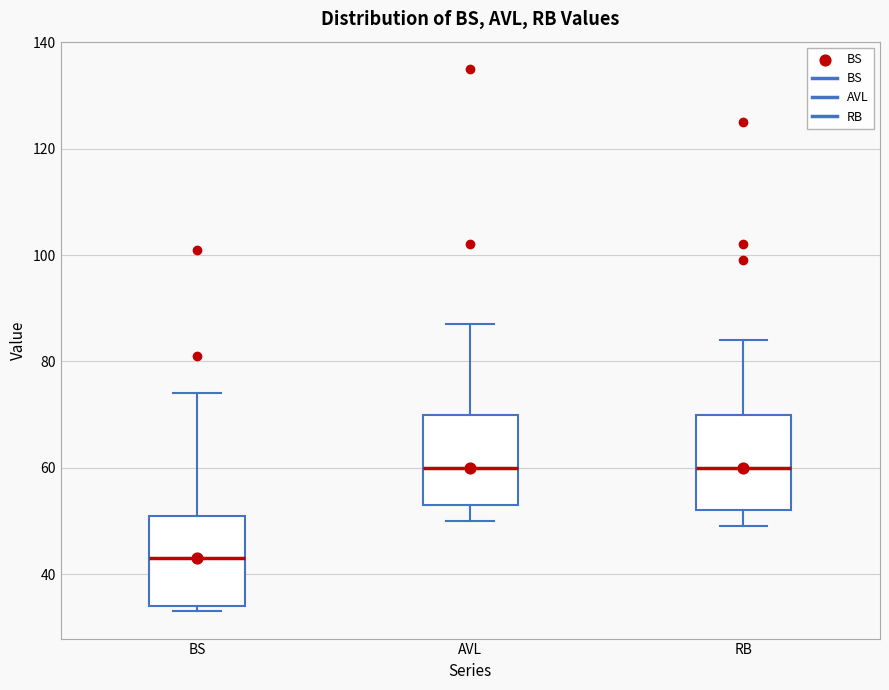

Reading left to right, read every box against the y-axis: the position of its median line, the range the box covers, and the ends of its whiskers. The values are not printed on the chart, so give them approximately, as read against the axis.

BS: median 44, box 34 to 52, whiskers 34 (just below the box's lower edge) to 74
AVL: median 60, box 54 to 70, whiskers 50 to 88
RB: median 60, box 52 to 70, whiskers 50 to 84